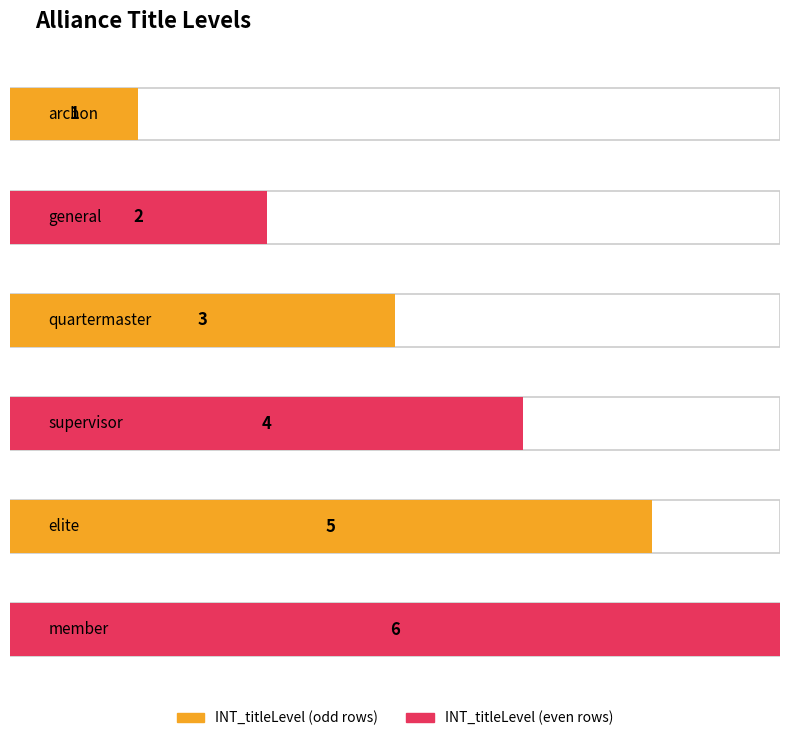

Which label corresponds to the largest value in the chart?

member